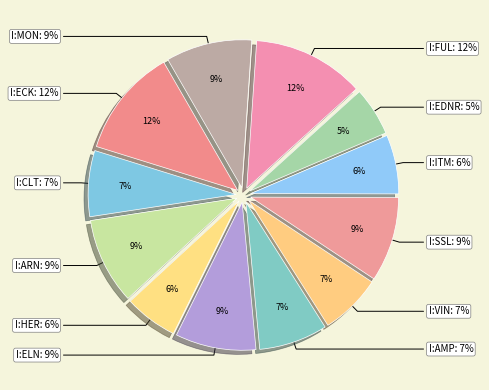

To the nearest percent, what portion does I:FUL represent?

12%